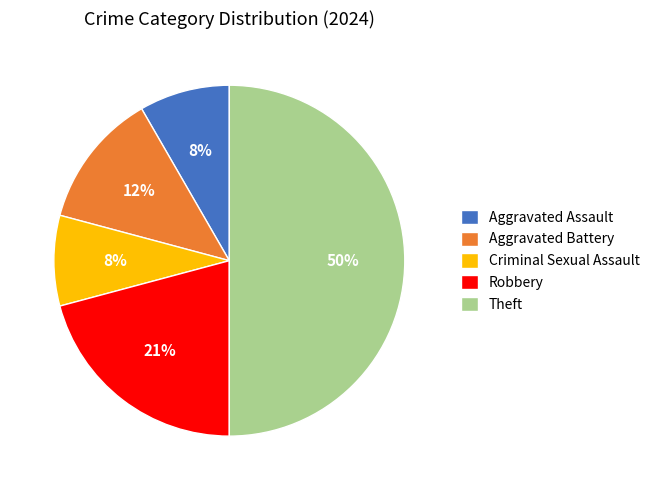

To the nearest percent, what is the combined percentage of Robbery and Aggravated Assault?

29%